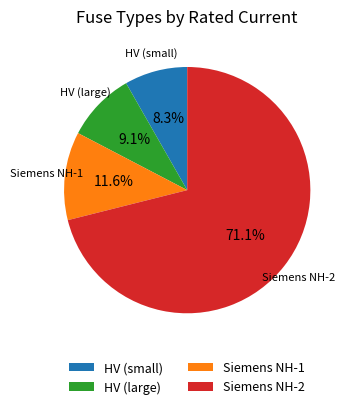

How many slices are in this pie chart?

4